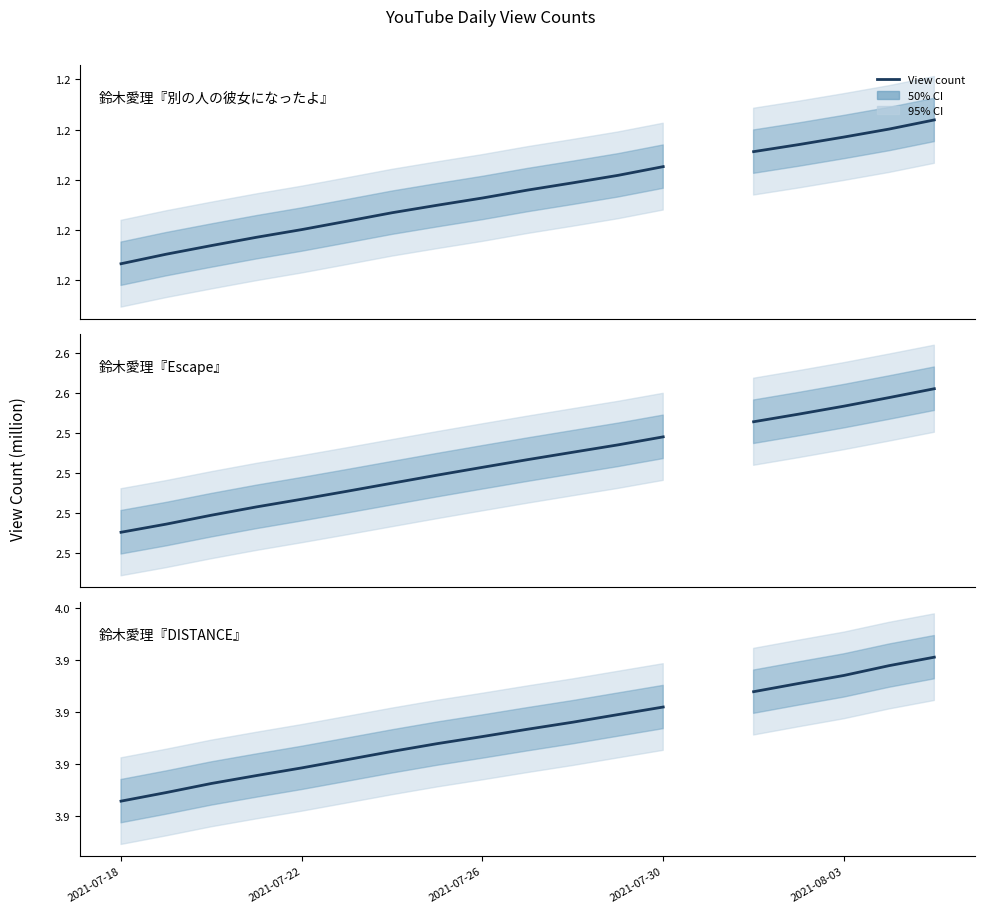

Count the number of data series in this chart.

3